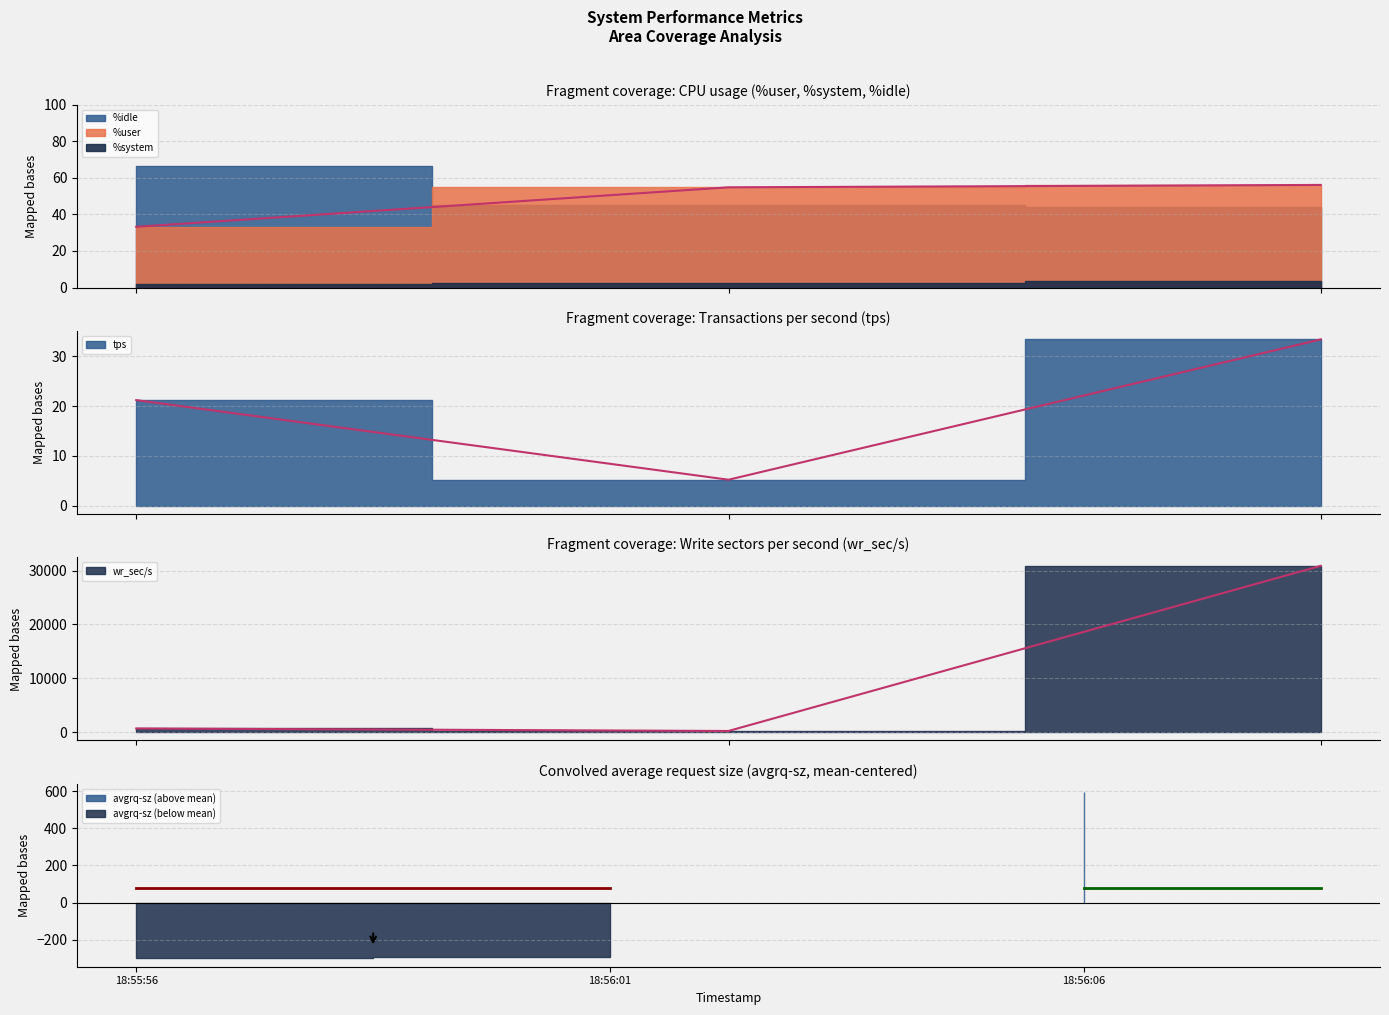

What position from the right is 18:56:01?

2